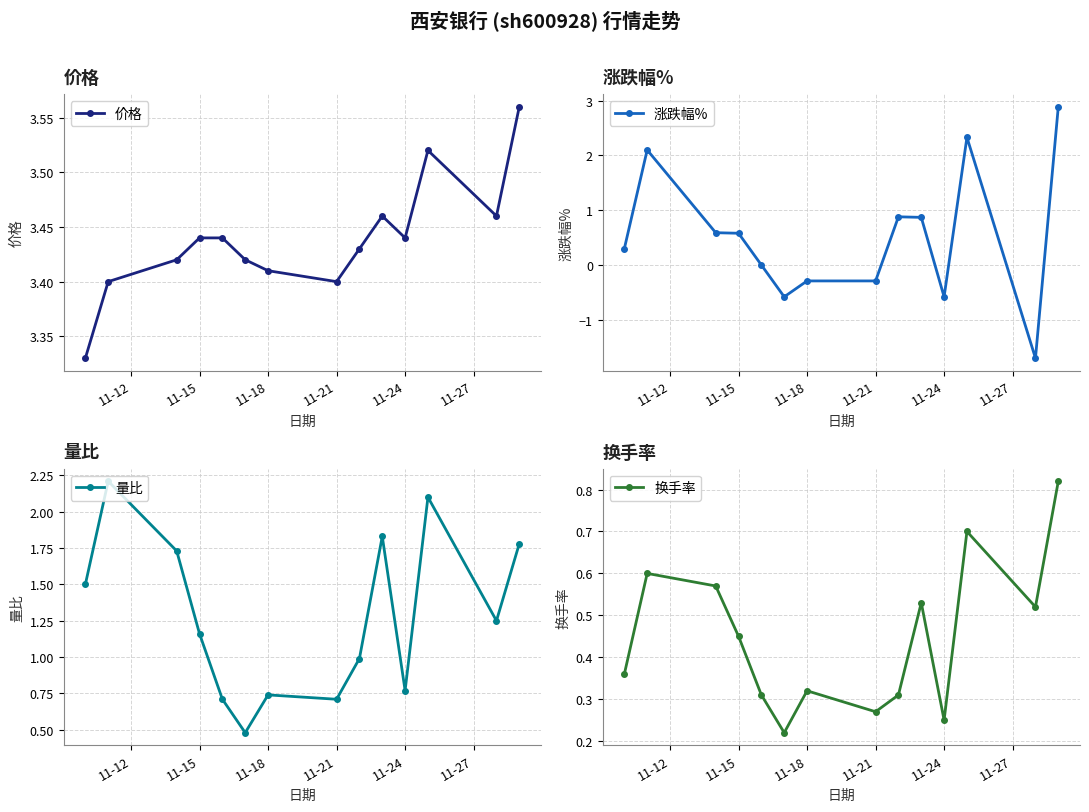

True or false: 涨跌幅% and 量比 cross at least once.

True